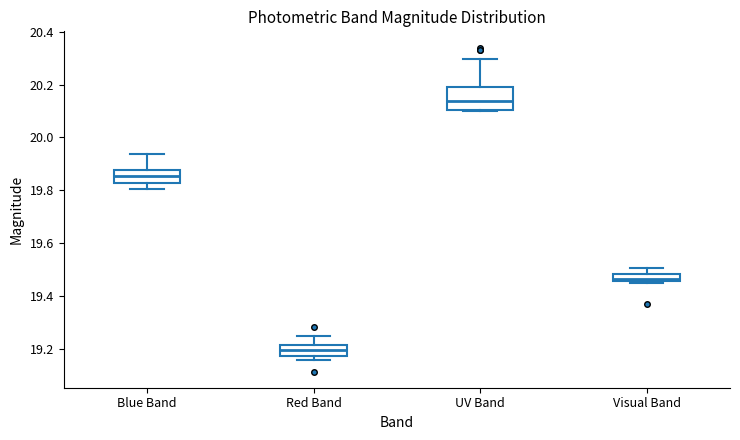

Comparing the boxes themselves (not the whiskers), which one is the tallest?

UV Band